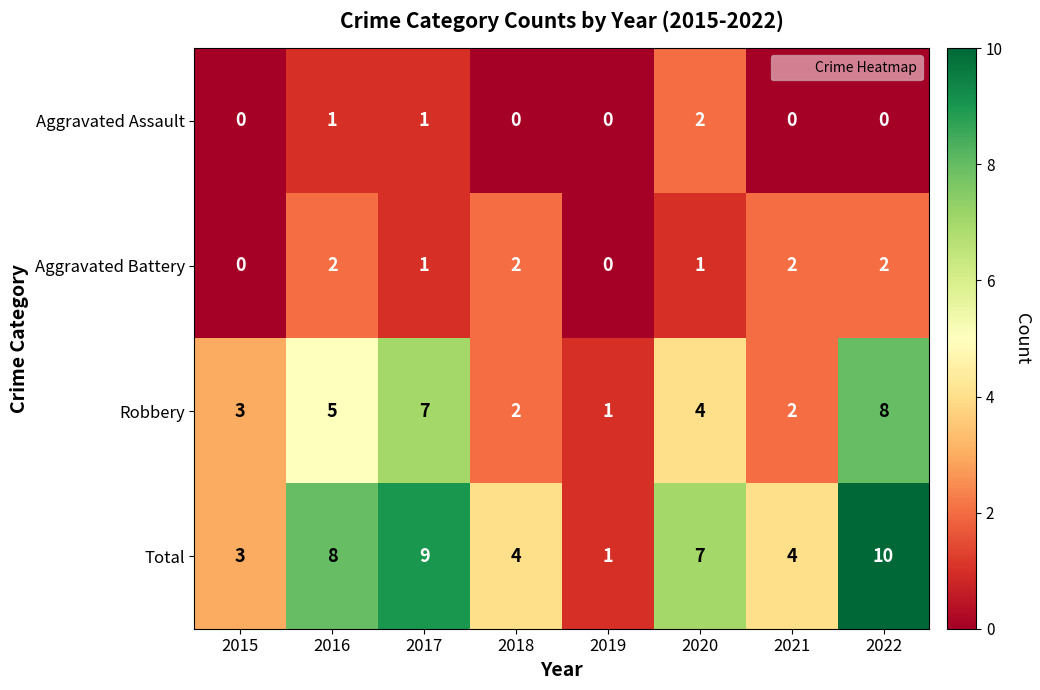

What is the difference between the maximum and minimum values in the Robbery series?

7